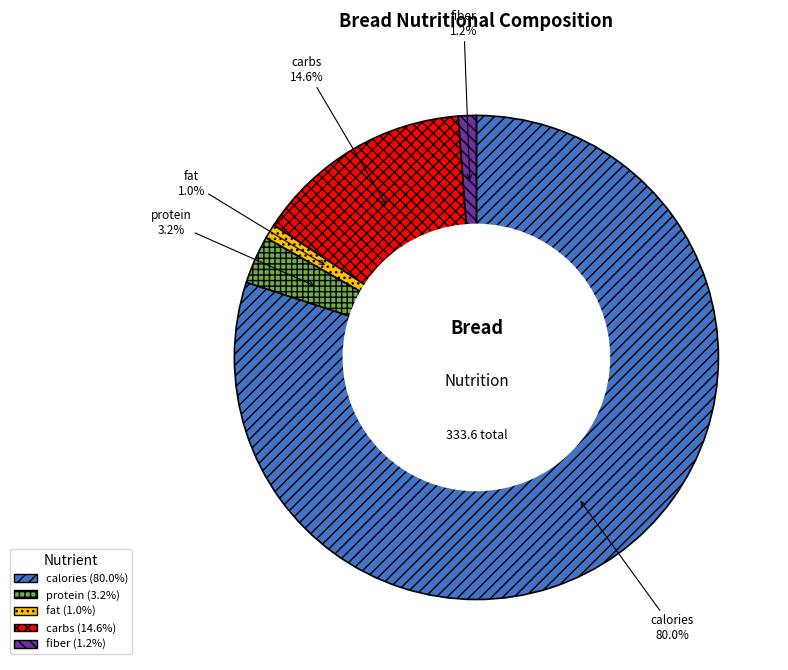

Count the number of slices in the pie.

5